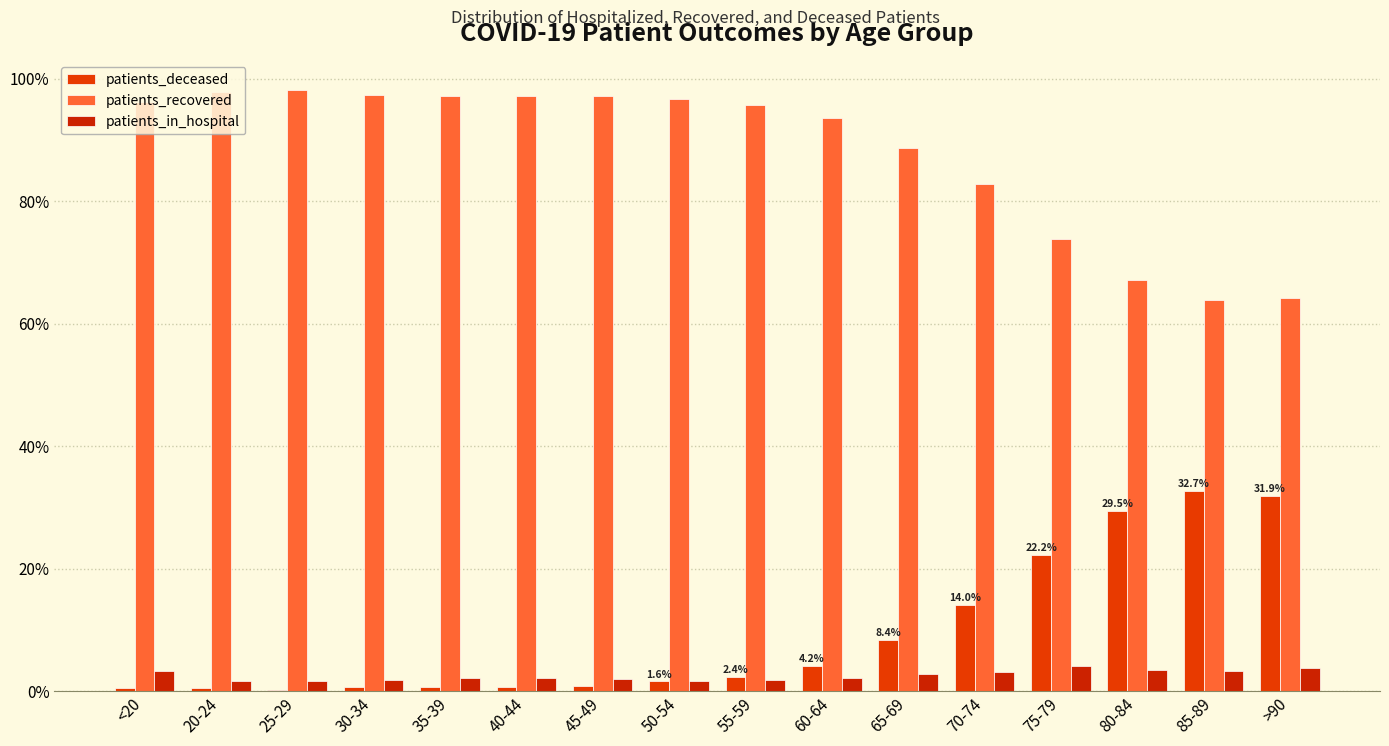

Does the chart contain stacked bars?

No